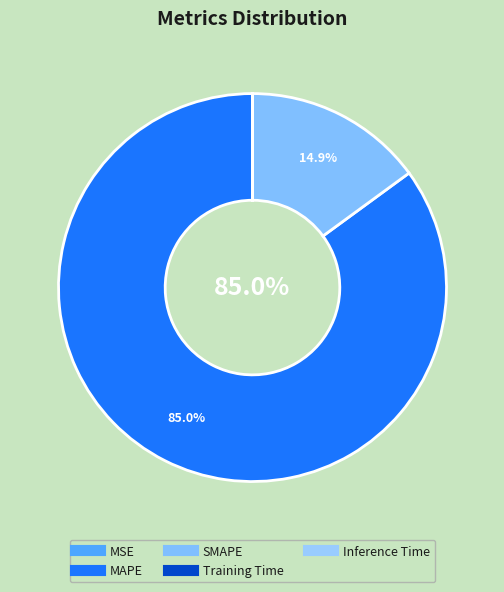

Rank the categories by value from highest to lowest.

MAPE, SMAPE, MSE, Training Time, Inference Time